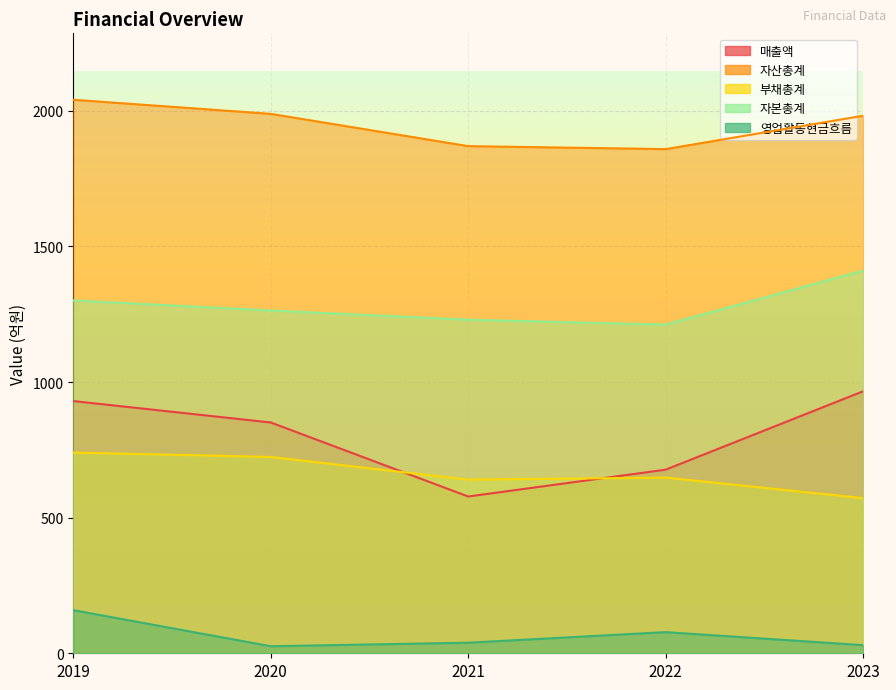

Reading left to right, list all the values displayed in this chart.

매출액: 2019=930	2020=851	2021=578	2022=677	2023=966
자산총계: 2019=2041	2020=1989	2021=1870	2022=1859	2023=1982
부채총계: 2019=740	2020=724	2021=640	2022=648	2023=572
자본총계: 2019=1301	2020=1264	2021=1230	2022=1212	2023=1411
영업활동현금흐름: 2019=159	2020=26	2021=39	2022=78	2023=30